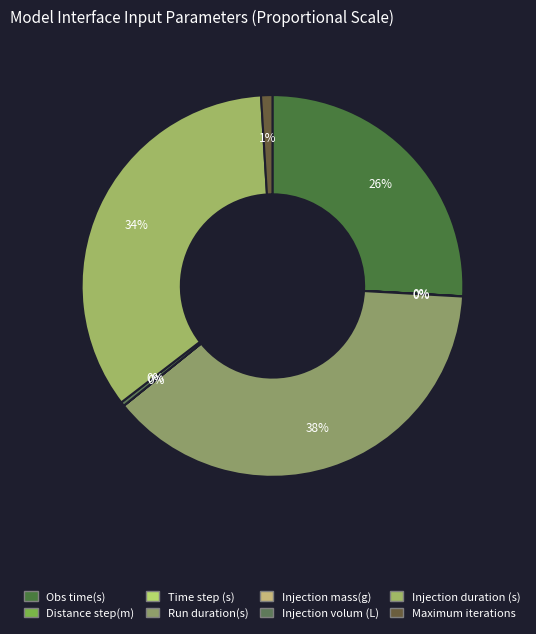

Does any single category account for the majority?

No